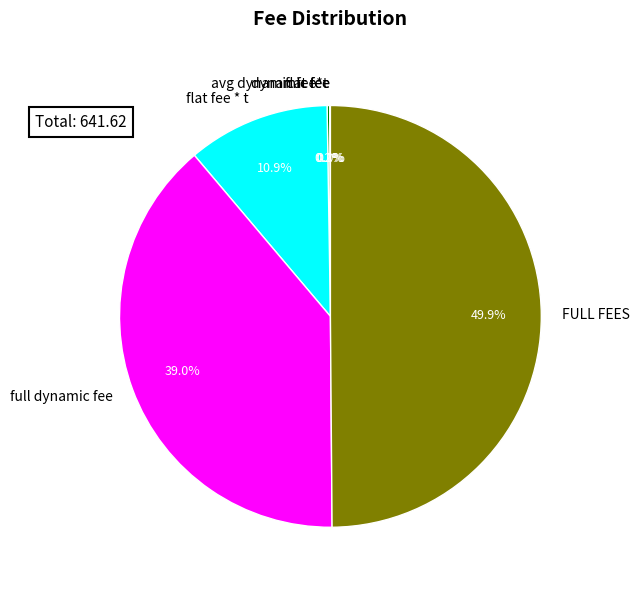

Which category has the biggest portion of the pie?

FULL FEES